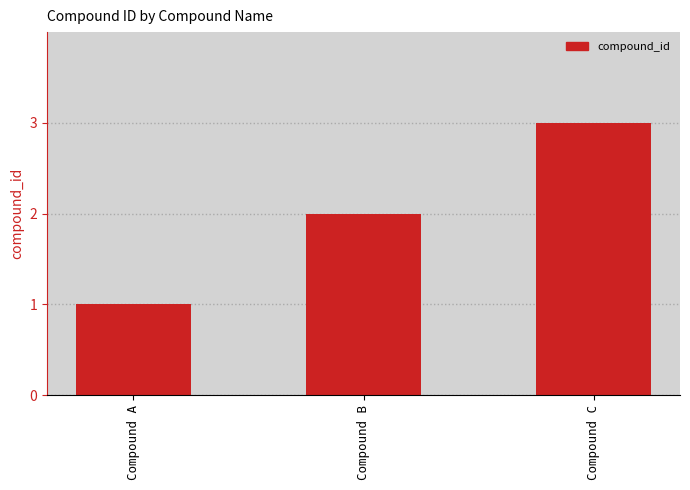

What is the difference between the maximum and minimum values?

2